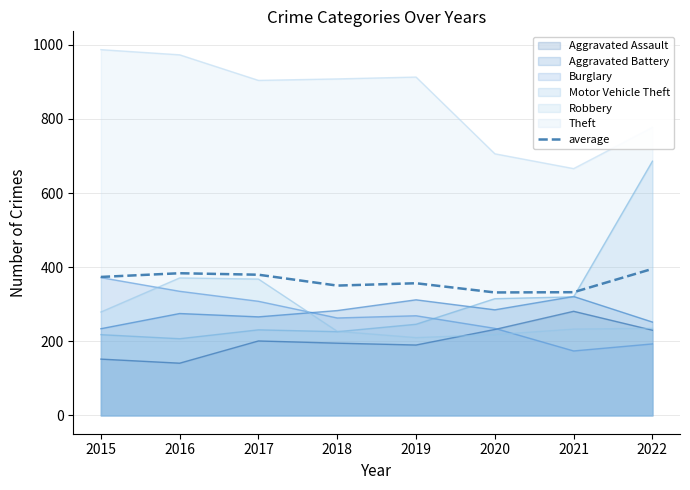

The chart shows a value of 395.5 at 2022. True or false?

True